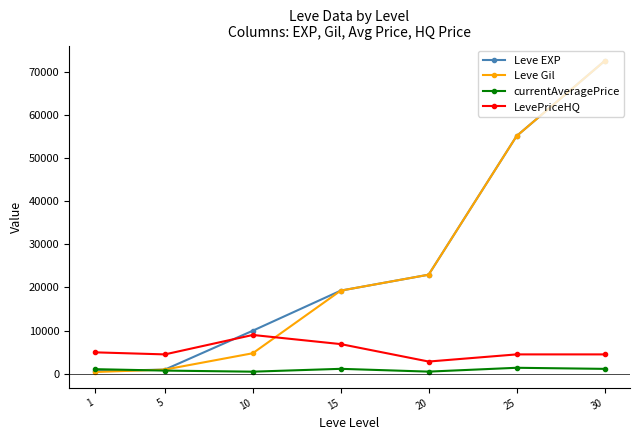

Which label corresponds to the largest value in the chart?

30